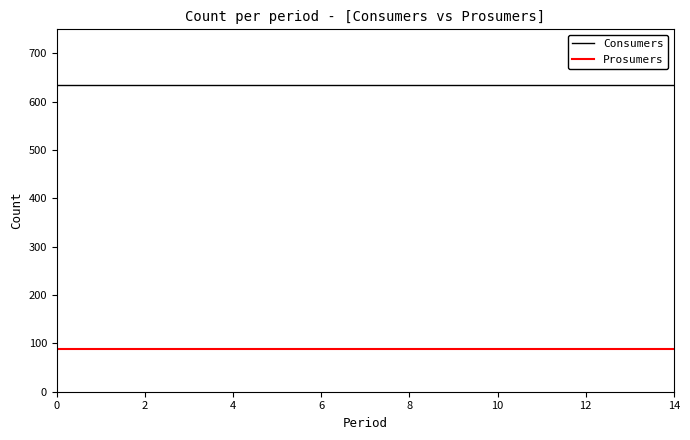

List the series in order of their overall mean, highest first.

Consumers, Prosumers